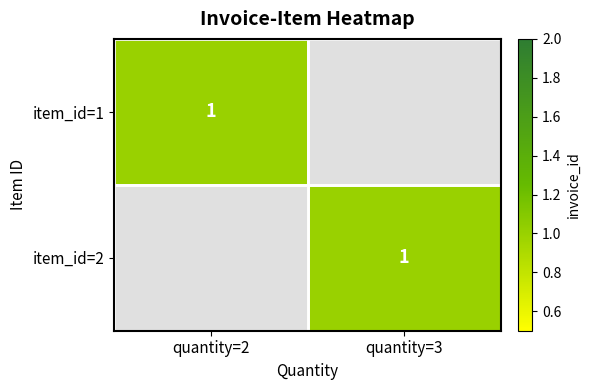

Which series has the largest total across all categories?

2